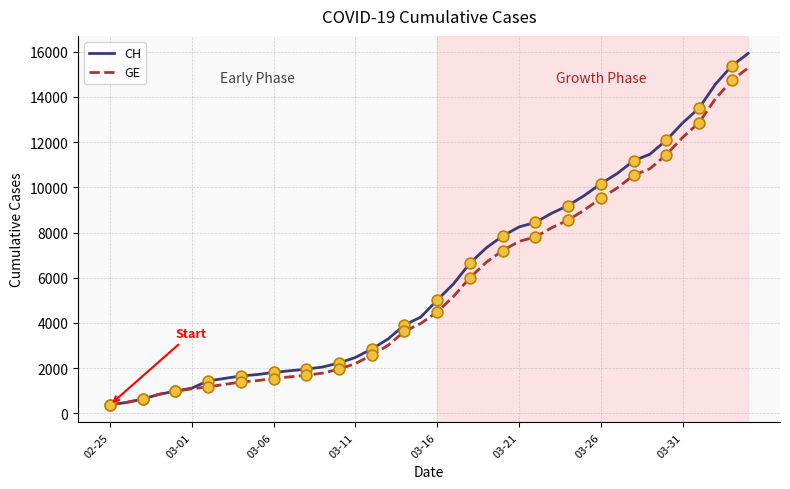

Which series has the largest total across all categories?

CH